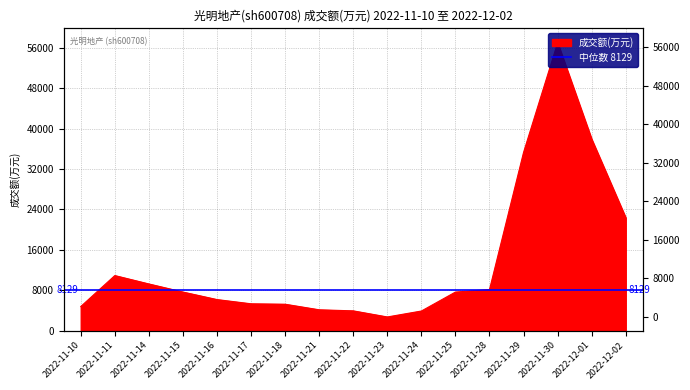

Reading left to right, extract all data points from this chart.

4766	10905	9242	7640	6147	5310	5225	4121	3911	2701	3878	7637	8129	35319	57044	37925	22361